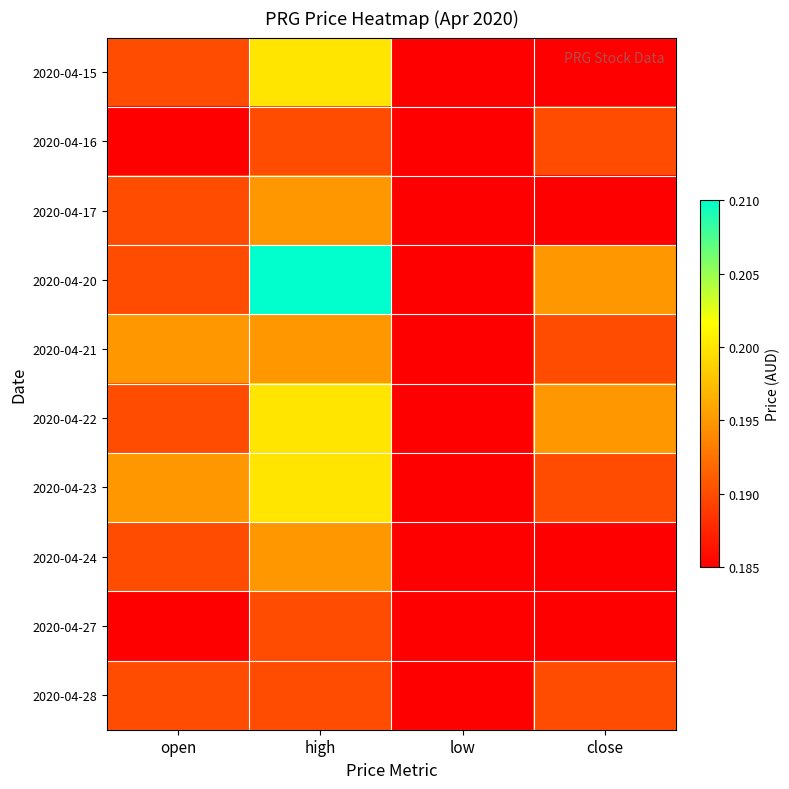

Between open and low, which is larger?

open